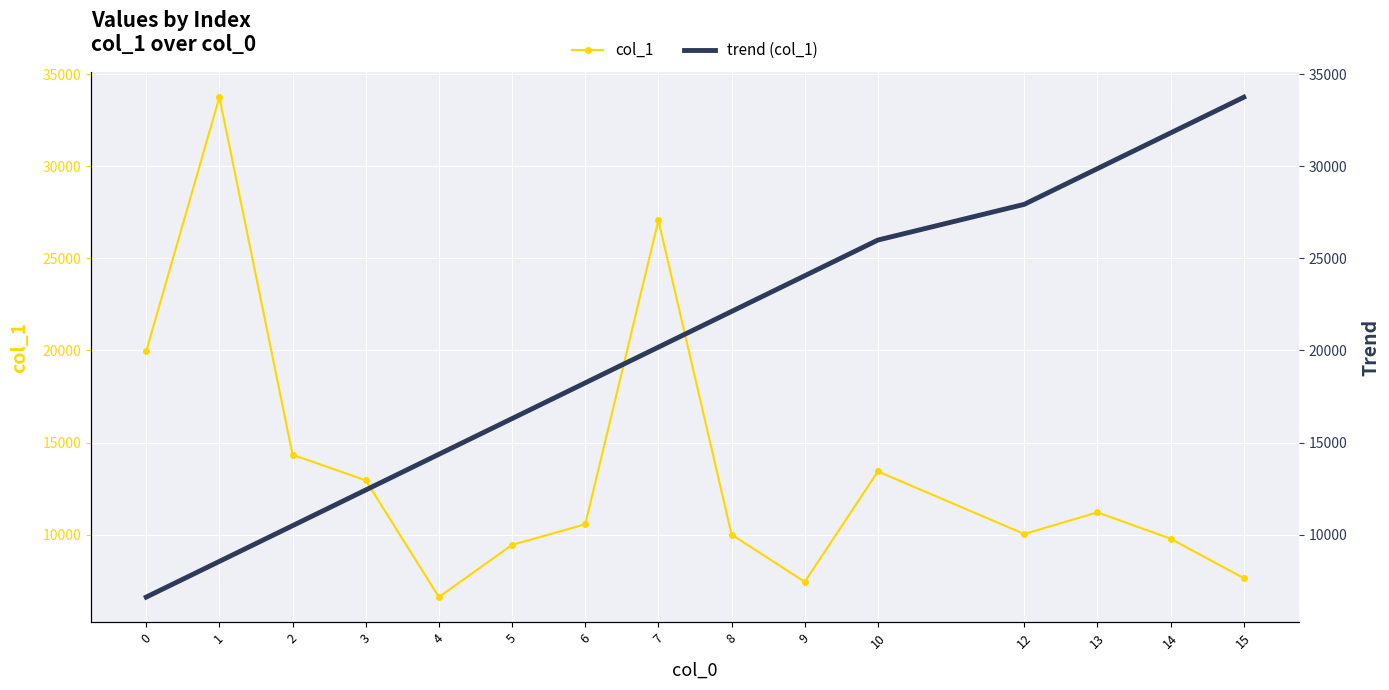

What is the lowest value of the trend (col_1) series?

6609.8